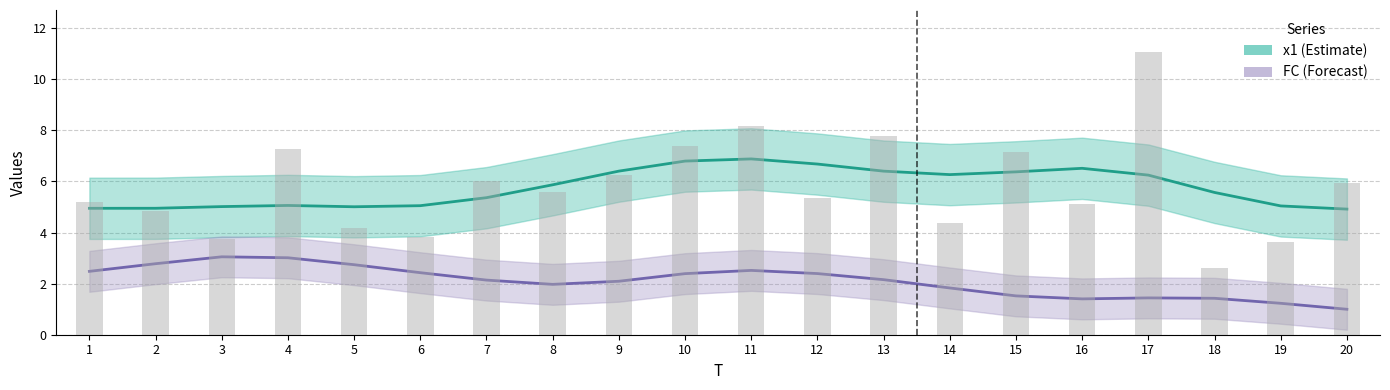

How many values are below 5?

7